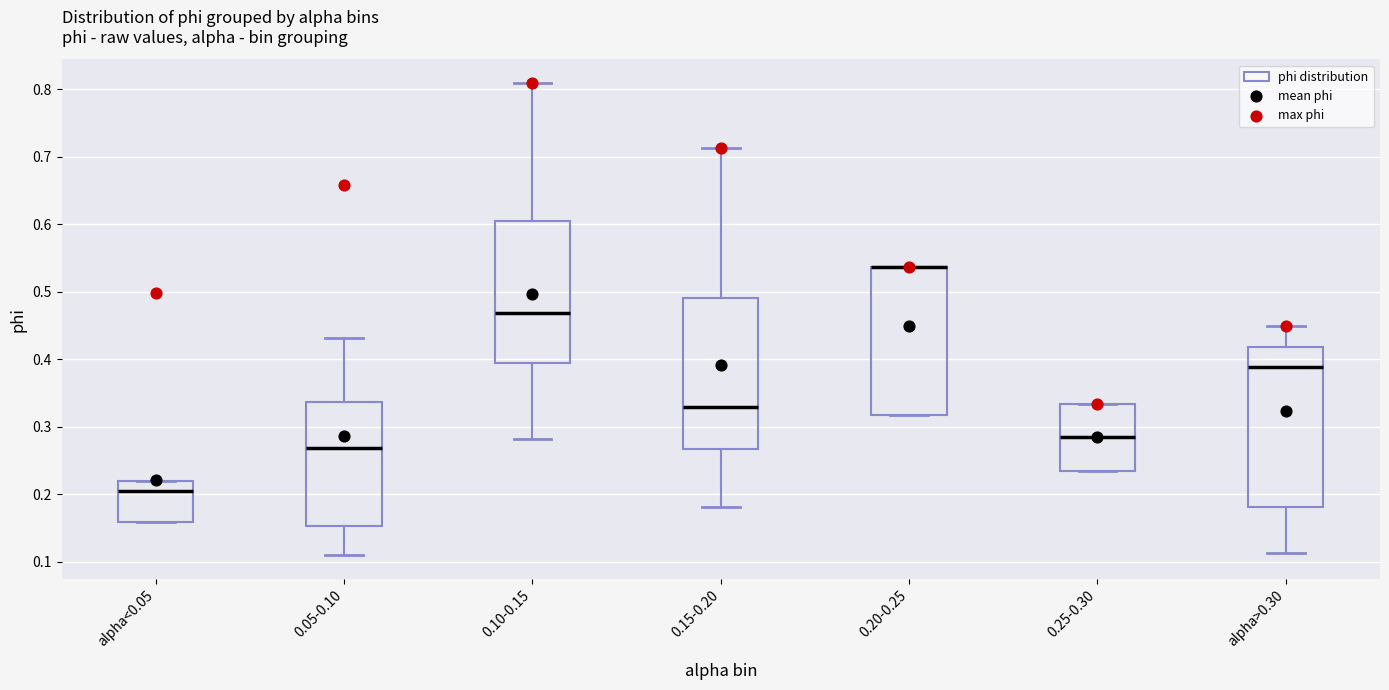

Where does the median line of the box for alpha>0.30 sit on the y-axis? The values are not printed on the chart, so give them approximately, as read against the axis.

0.39